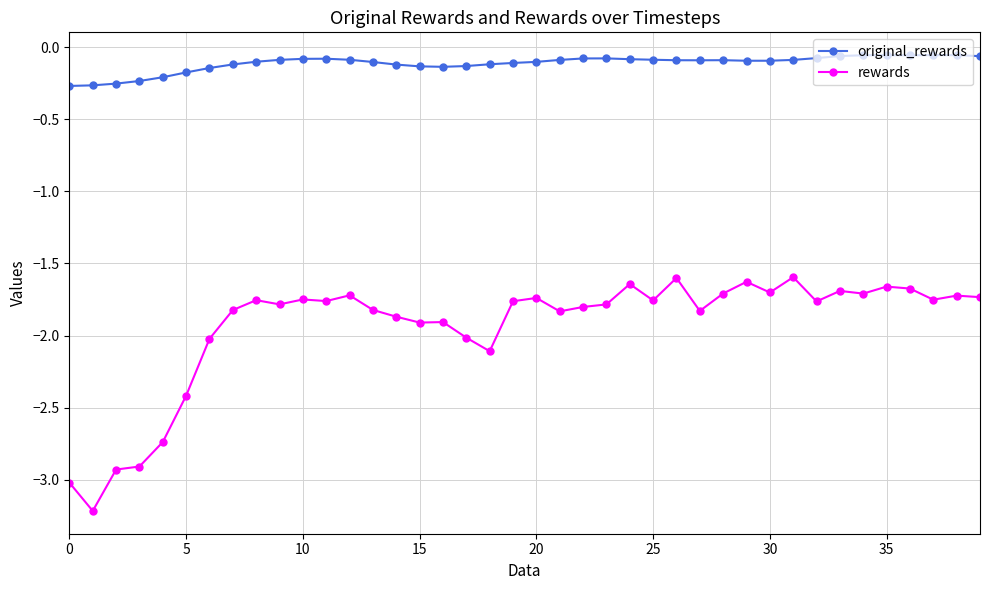

Which series has the widest spread of values?

rewards